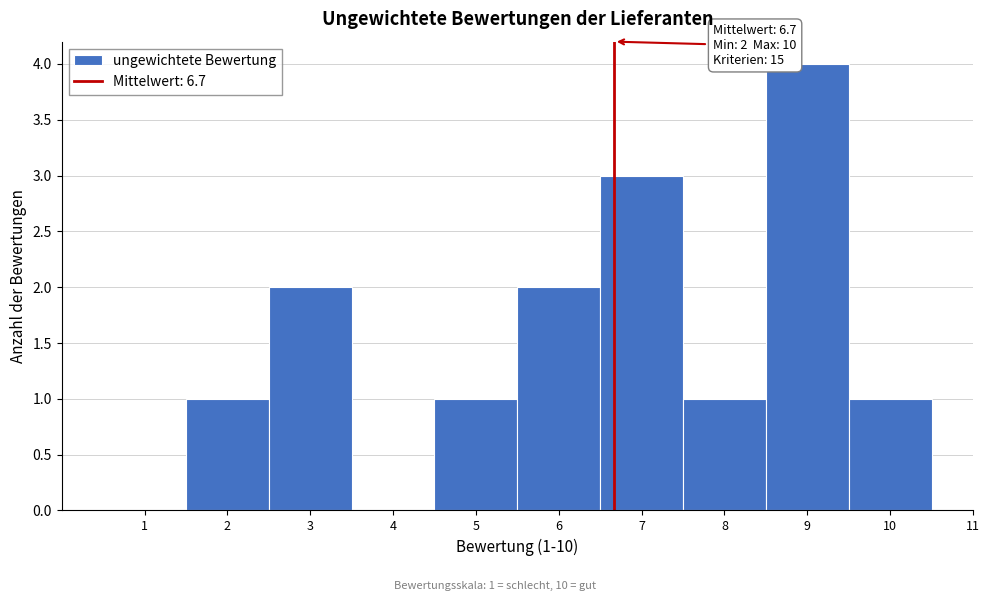

Over which range of the x-axis is the bar tallest?

8.5 to 9.5